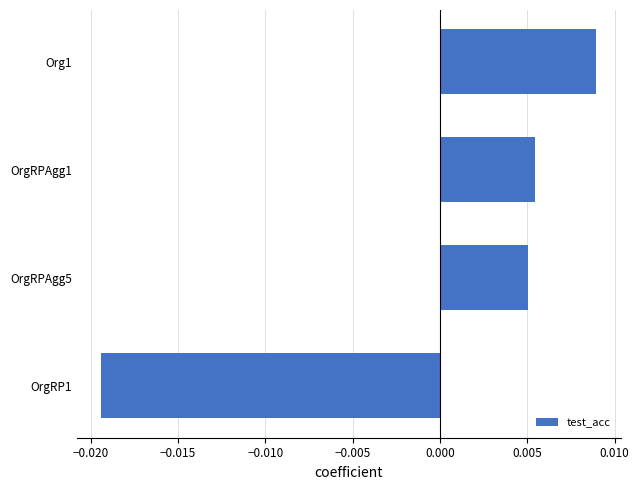

List the labels in order of value, largest first.

Org1, OrgRPAgg1, OrgRPAgg5, OrgRP1